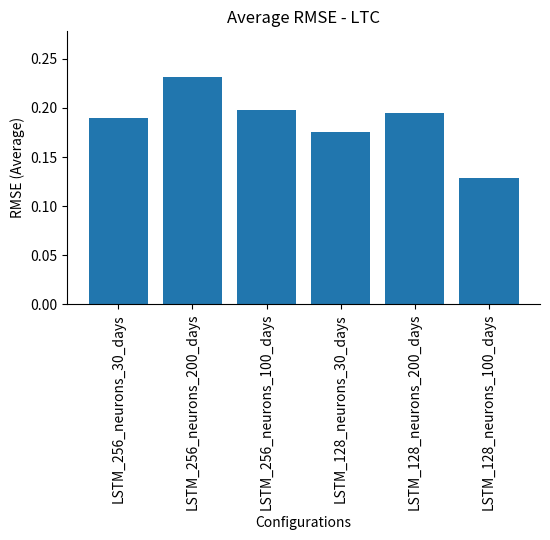

What is the label of the 3rd bar from the left?

LSTM_256_neurons_100_days